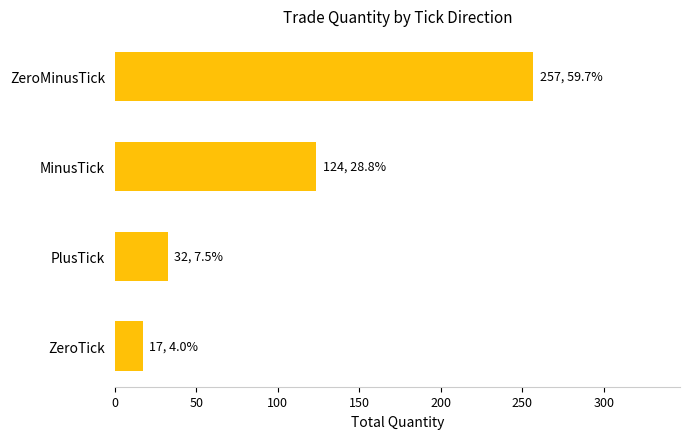

What is the difference between the second highest and minimum values?

106.6